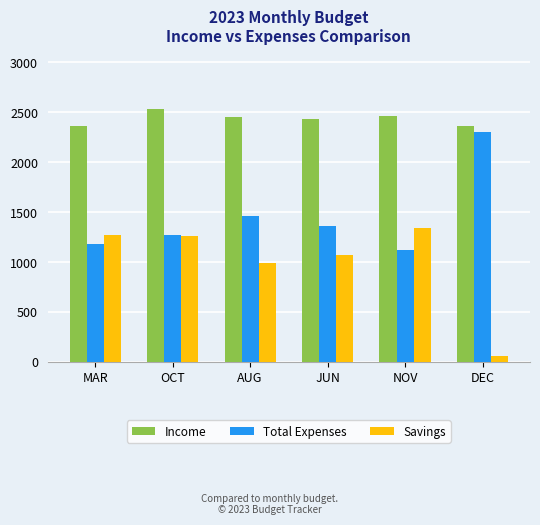

How many data points does each series have?

6